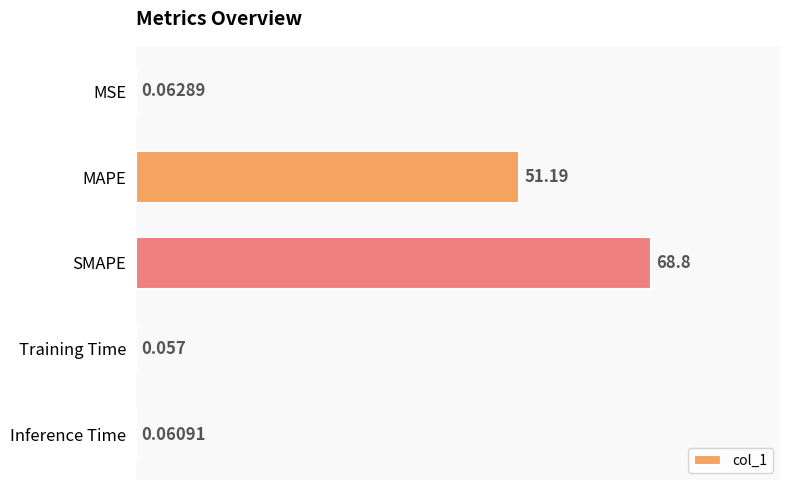

At which category does the chart reach its peak across all series?

SMAPE